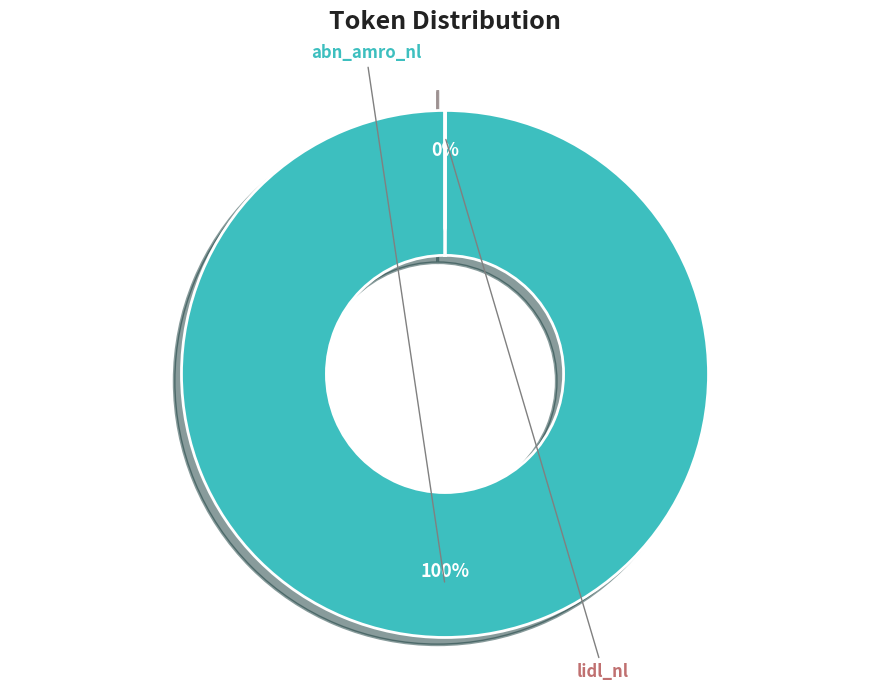

Rank the categories by value from highest to lowest.

abn_amro_nl, lidl_nl